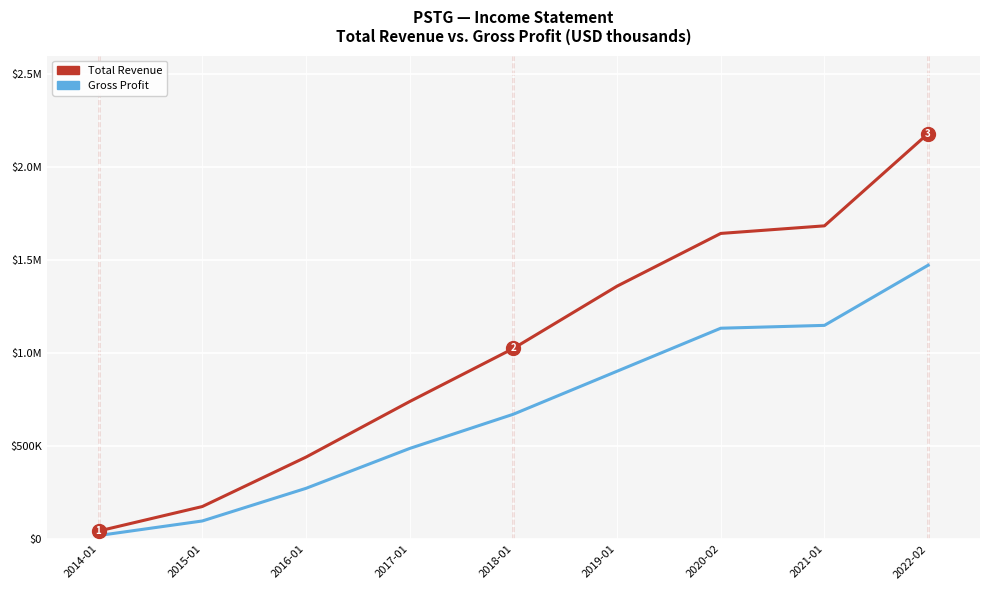

Reading left to right, what are all the values shown in this chart?

Total Revenue: 42700	174500	440300	739200	1024800	1359800	1643400	1684200	2180800
Gross Profit: 18600	96900	272400	486900	671000	902300	1133600	1148900	1472500